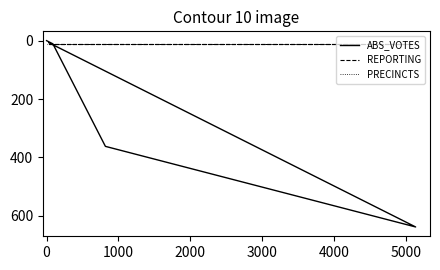

Is the value of REPORTING at 3000 greater than the value of PRECINCTS at 3000?

No